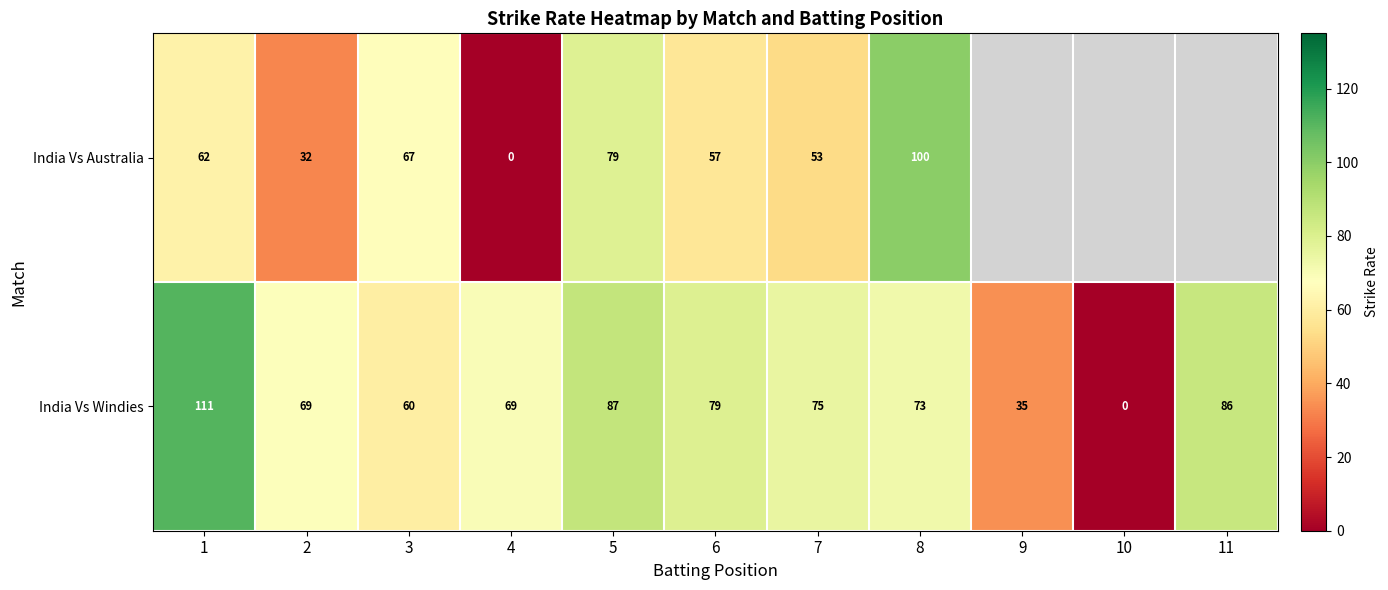

Rank the series at 6 from highest to lowest value.

India Vs Windies, India Vs Australia